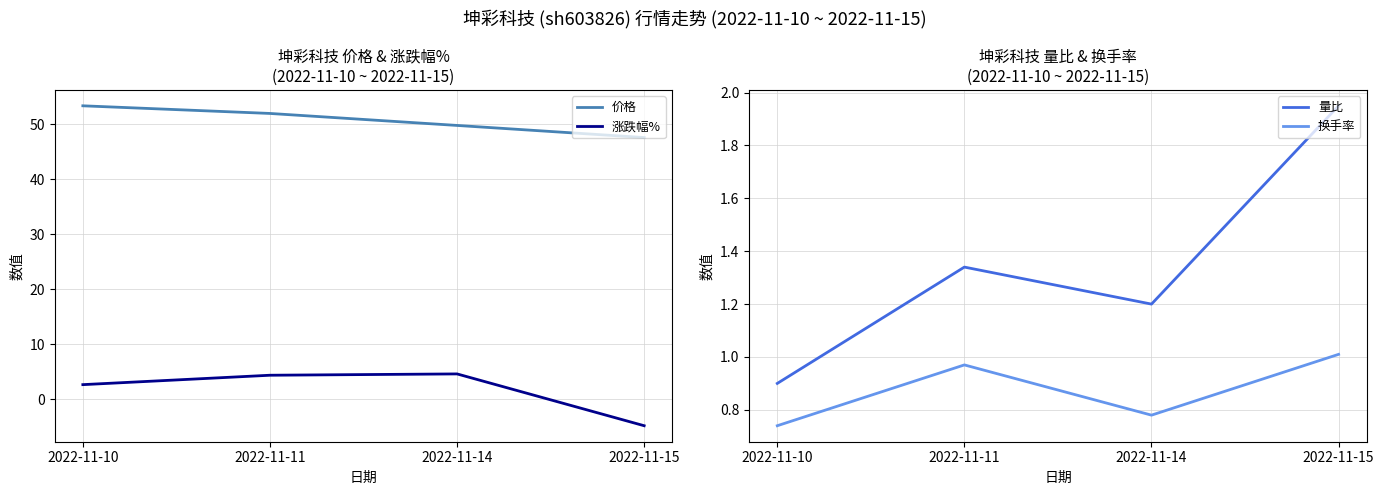

At which category does the chart reach its peak across all series?

2022-11-10